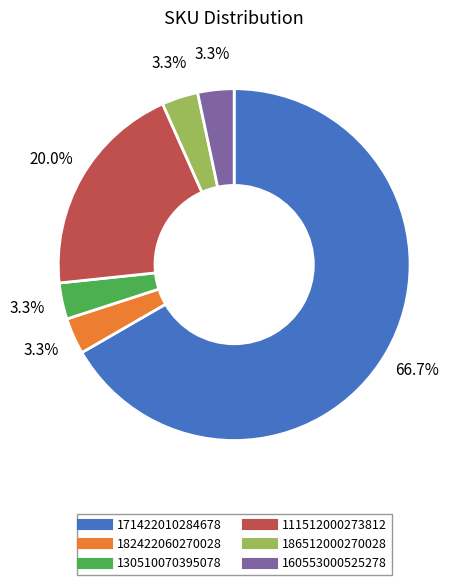

Which has a higher value, 182422060270028 or 111512000273812?

111512000273812